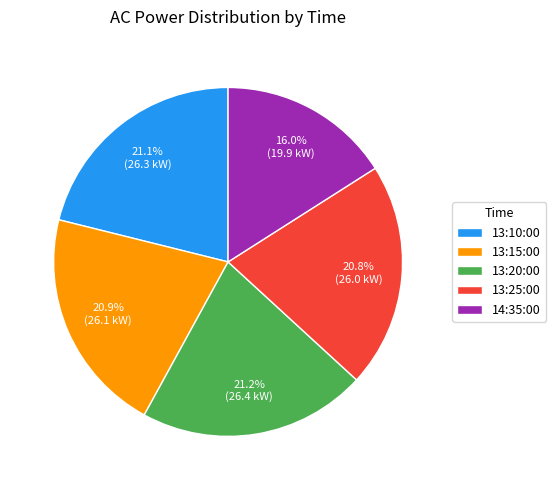

True or false: 13:20:00 accounts for 32% of the total.

False